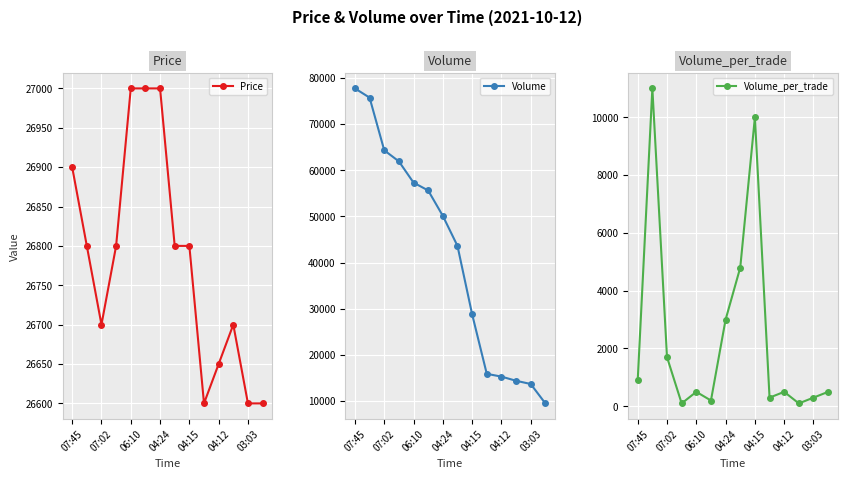

What is the minimum value for Price?

26600